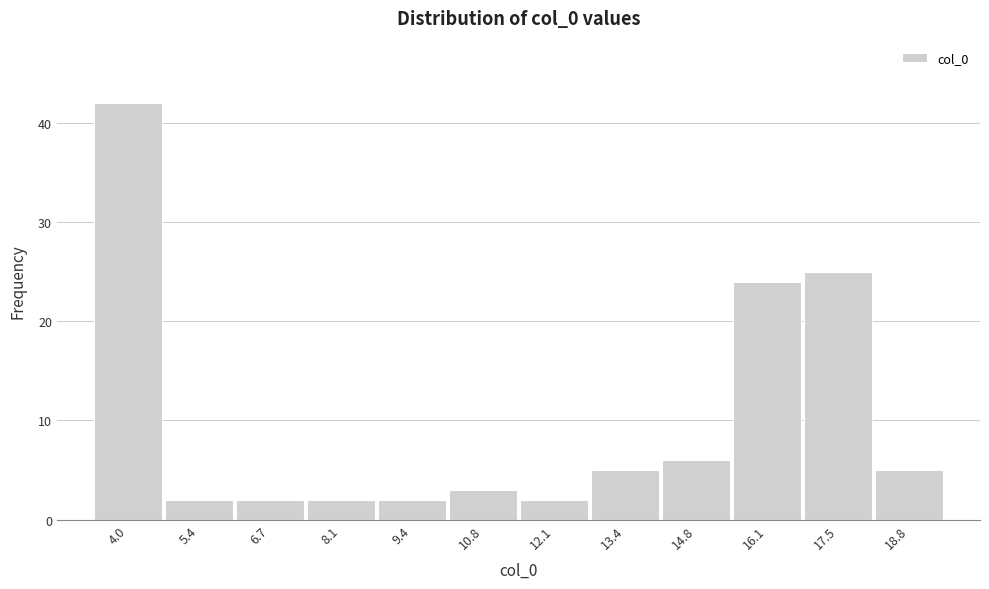

Reading left to right, list every bar in this chart as the range it spans on the x-axis followed by its height. Neither the bar edges nor the heights are printed on the chart, so give them approximately, as read against the axes.

3.4 to 4.8: 42
4.8 to 6.0: 2
6.0 to 7.4: 2
7.4 to 8.8: 2
8.8 to 10.0: 2
10.0 to 11.4: 3
11.4 to 12.8: 2
12.8 to 14.2: 5
14.2 to 15.4: 6
15.4 to 16.8: 24
16.8 to 18.2: 25
18.2 to 19.4: 5